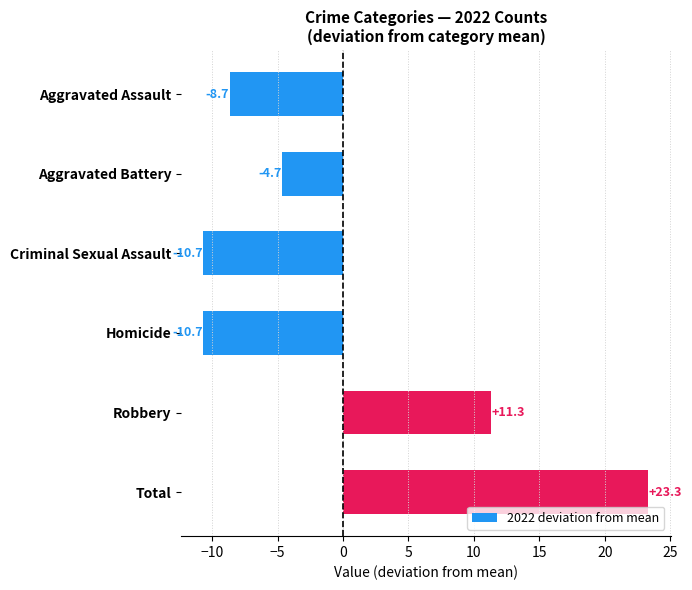

How many bars are there in total?

6